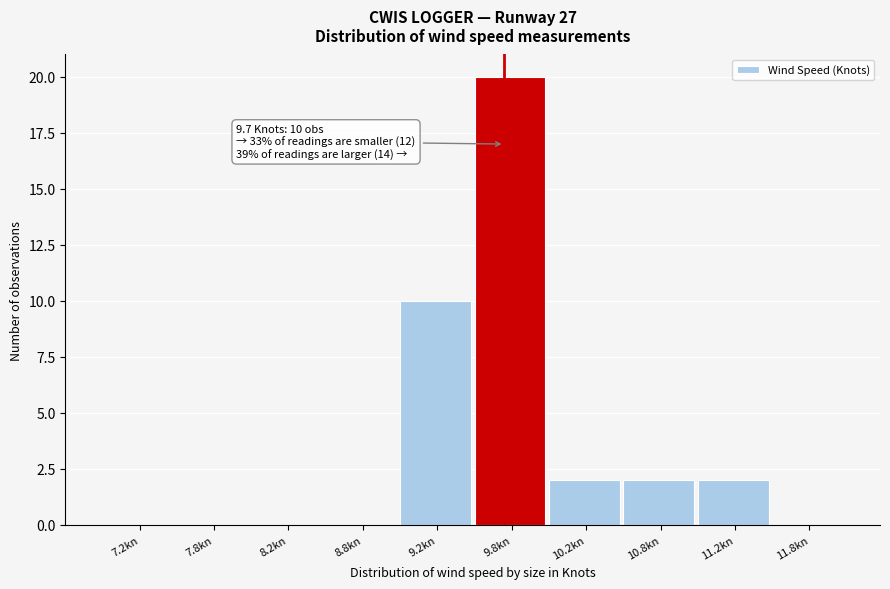

Which range on the x-axis has the tallest bar?

9.5 to 10.0